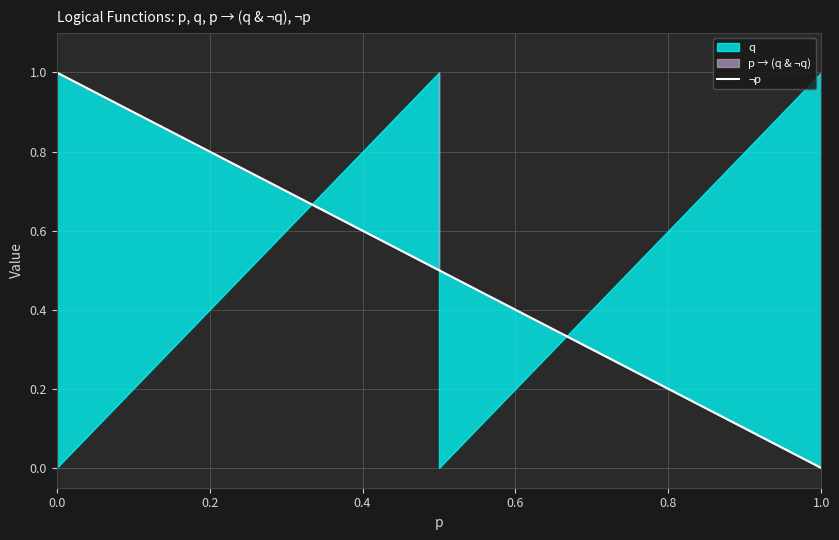

The chart shows a value of 0.3 at 1.0. True or false?

False